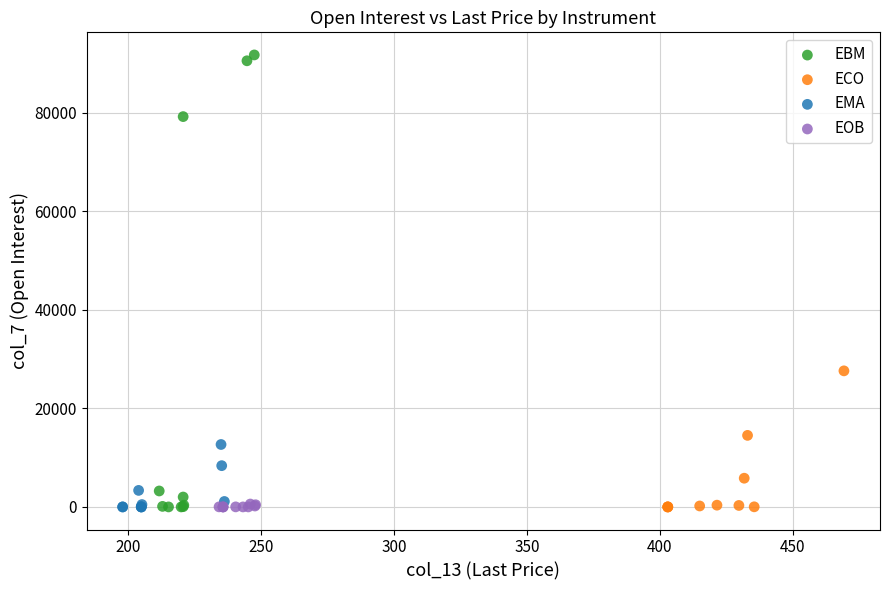

Which series contains the highest Y value?

EBM